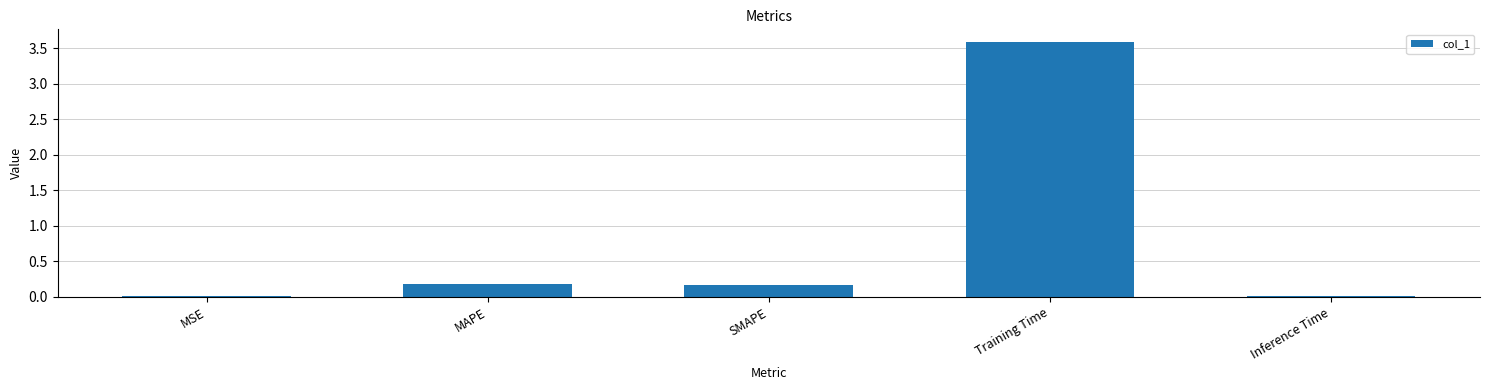

Which label corresponds to the largest value in the chart?

Training Time